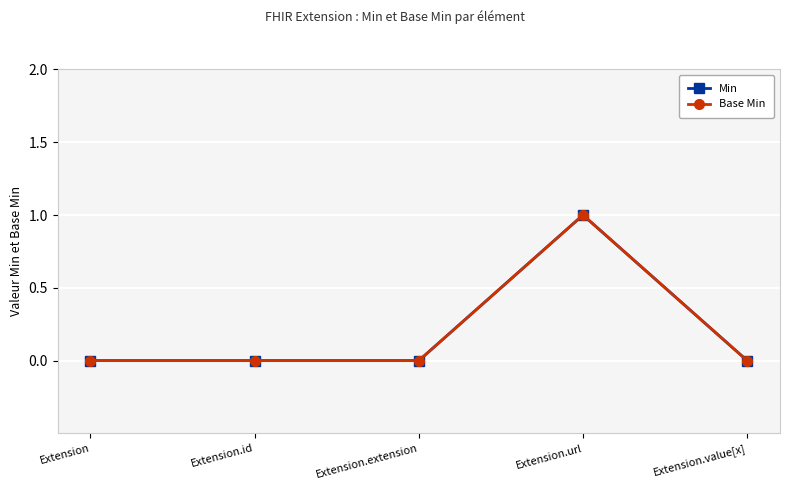

Which category has the highest value in the Base Min series?

Extension.url